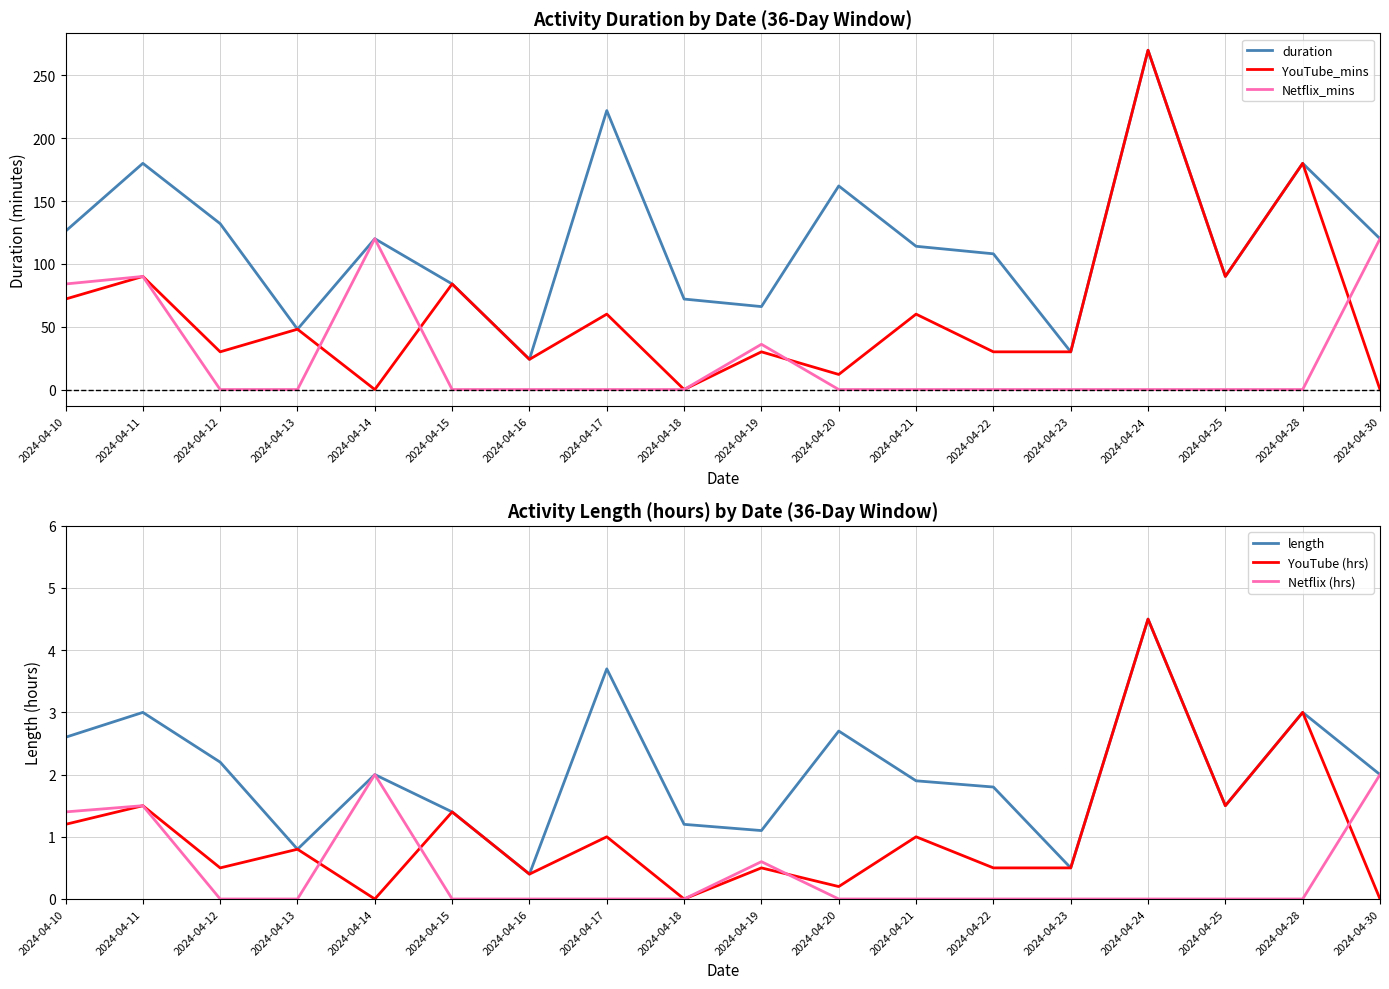

Which series has the largest total across all categories?

duration